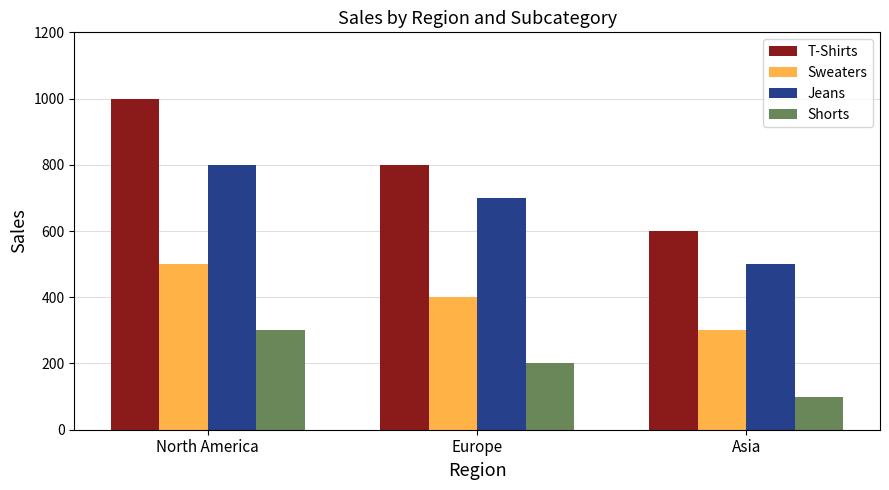

Where does the Jeans series first go above 700?

North America